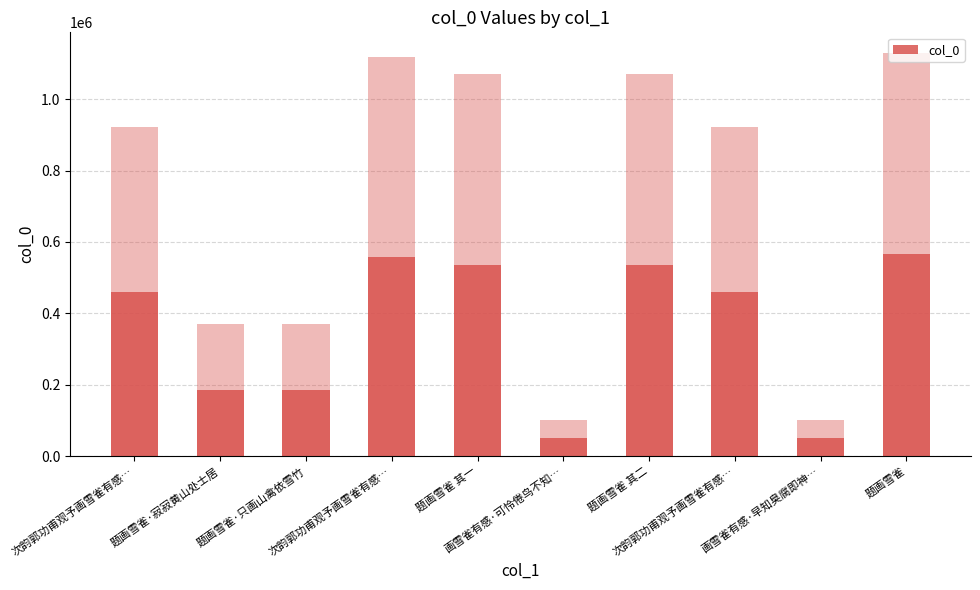

What is the greatest value displayed?

565315.0